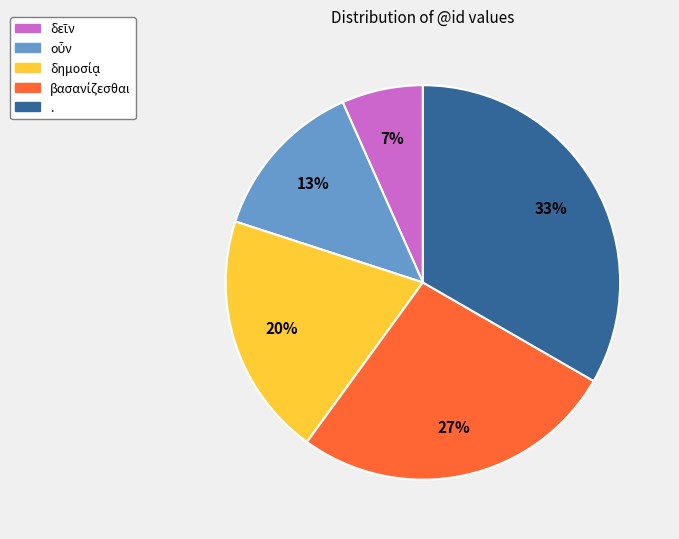

What is the largest slice in the pie chart?

.